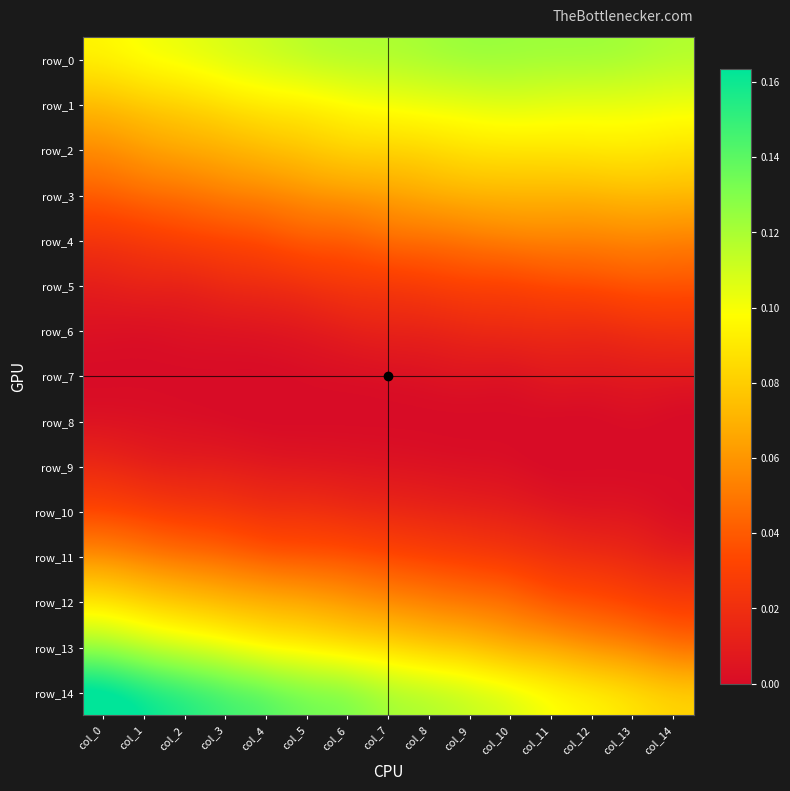

What is the total value across all series at col_11?

0.7